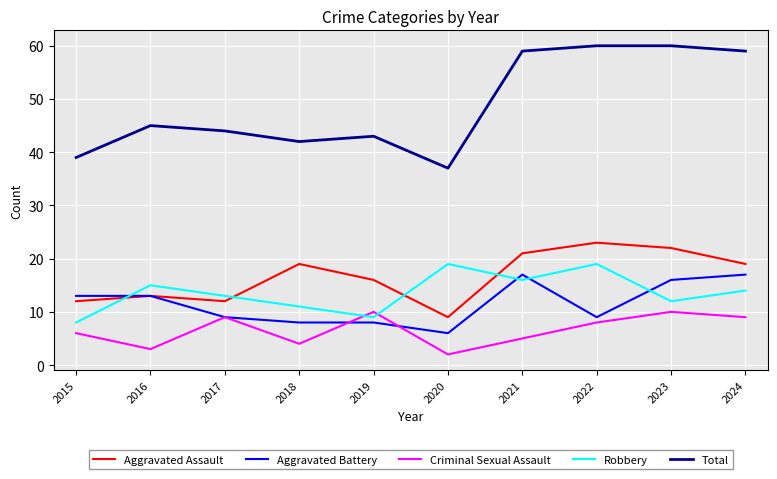

How many categories are shown in the chart?

10